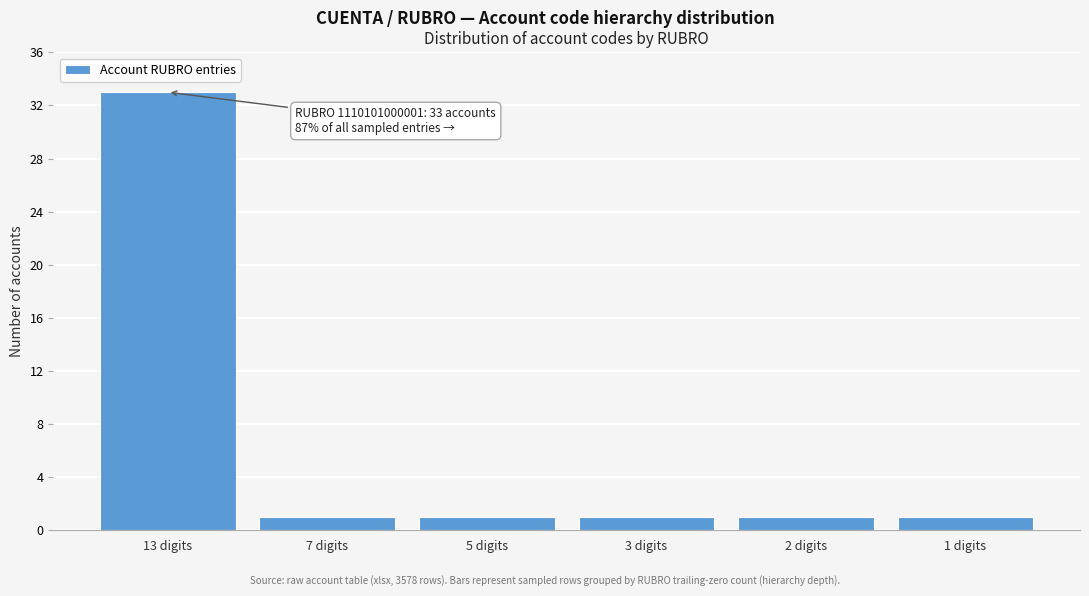

Reading right to left, what are all the values shown in this chart?

1 digits=1	2 digits=1	3 digits=1	5 digits=1	7 digits=1	13 digits=33